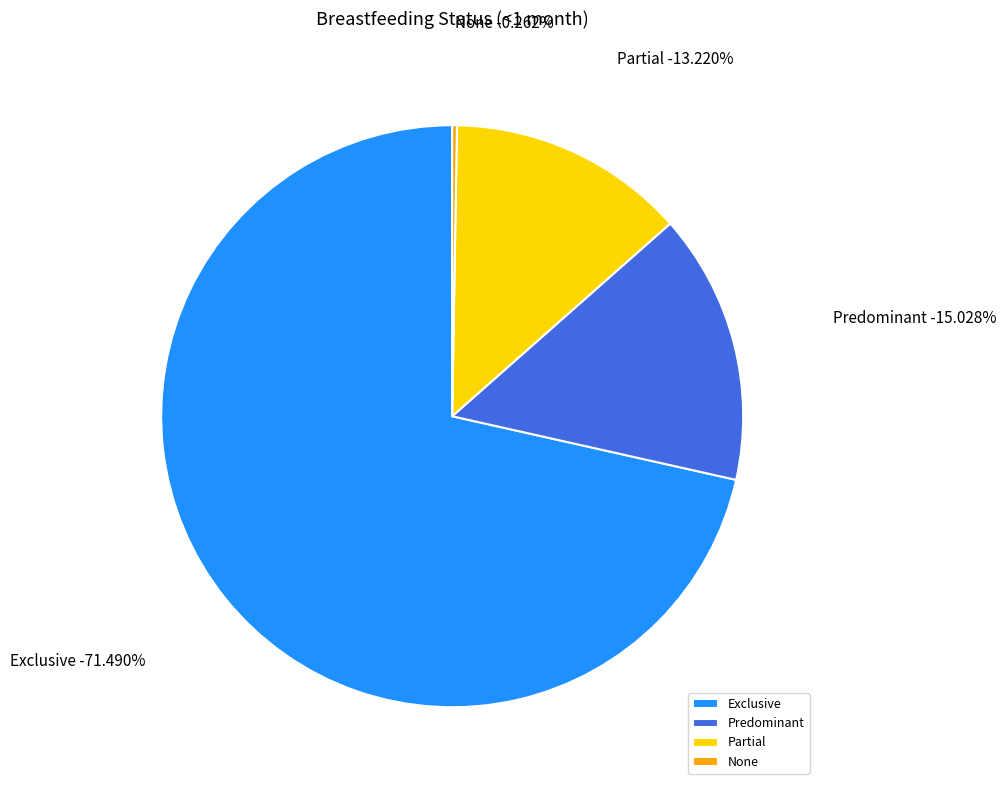

Does None represent more than half of the total?

No